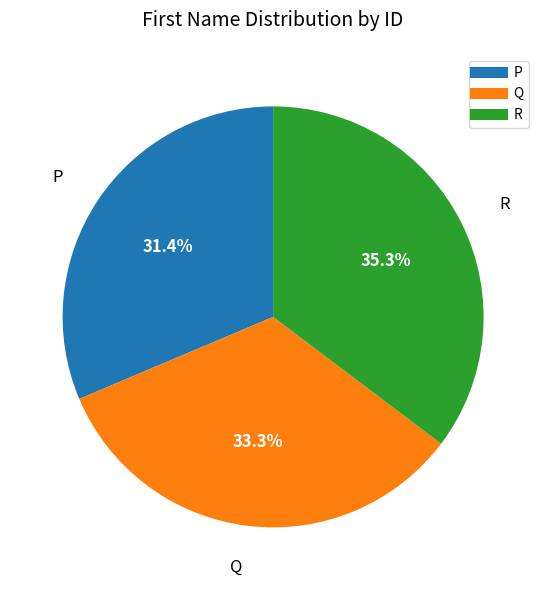

To the nearest percent, what percentage of the pie is P?

31%